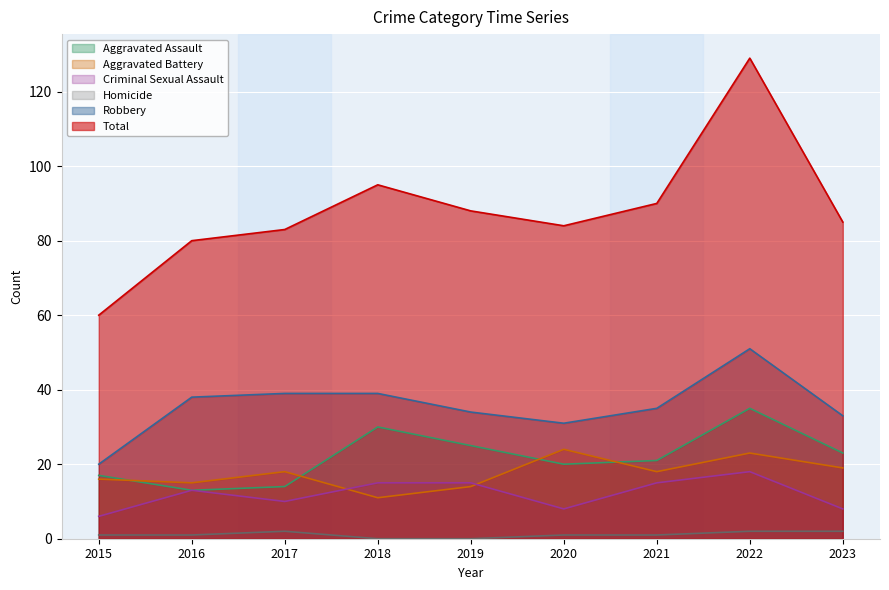

How many interior local valleys does the Criminal Sexual Assault series have?

2